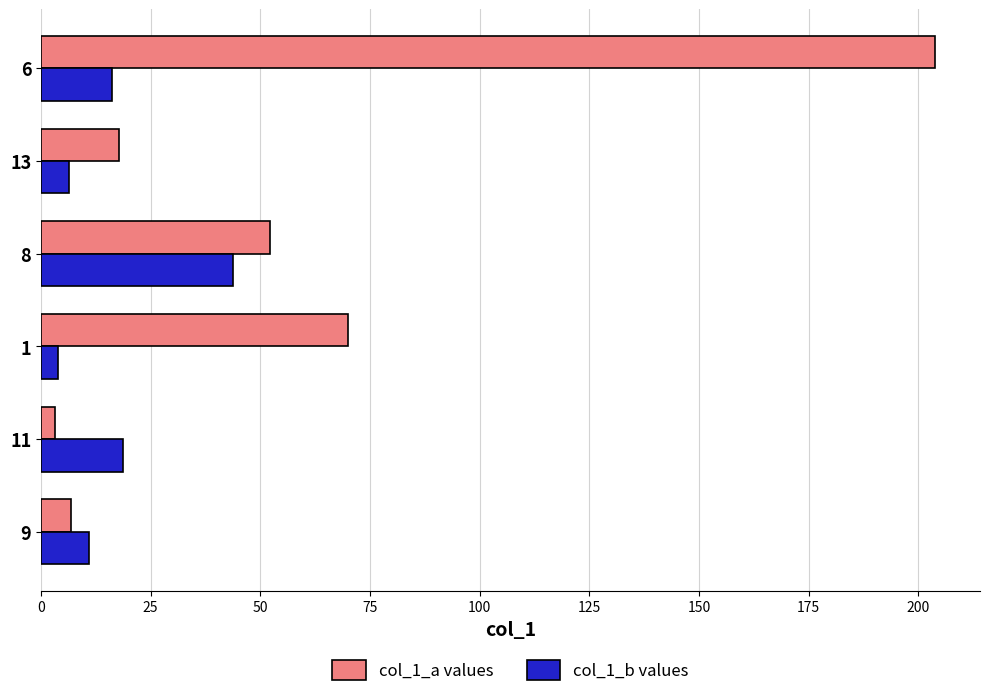

What is the total value across all series at 8?

95.9